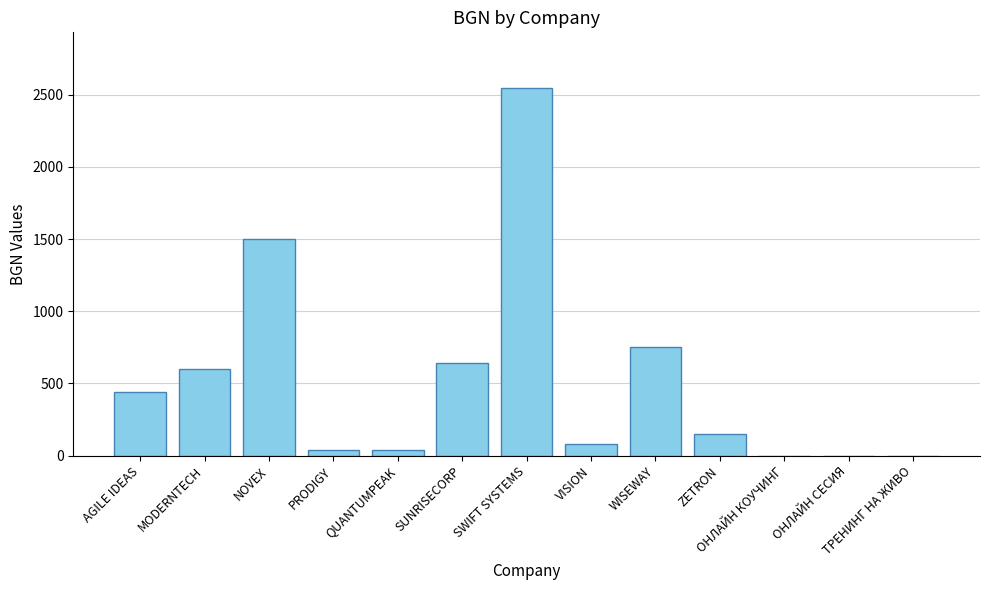

Approximately how many times larger is the value at SUNRISECORP compared to PRODIGY?

16.0